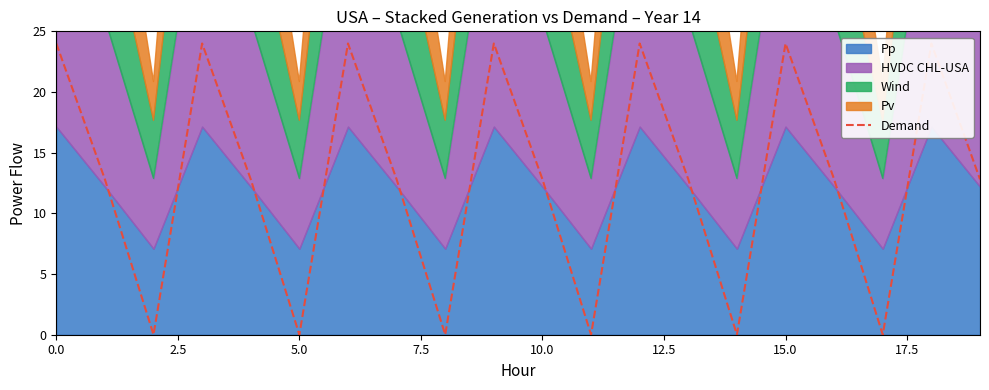

True or false: the data shows 0.0 at 5.0.

True